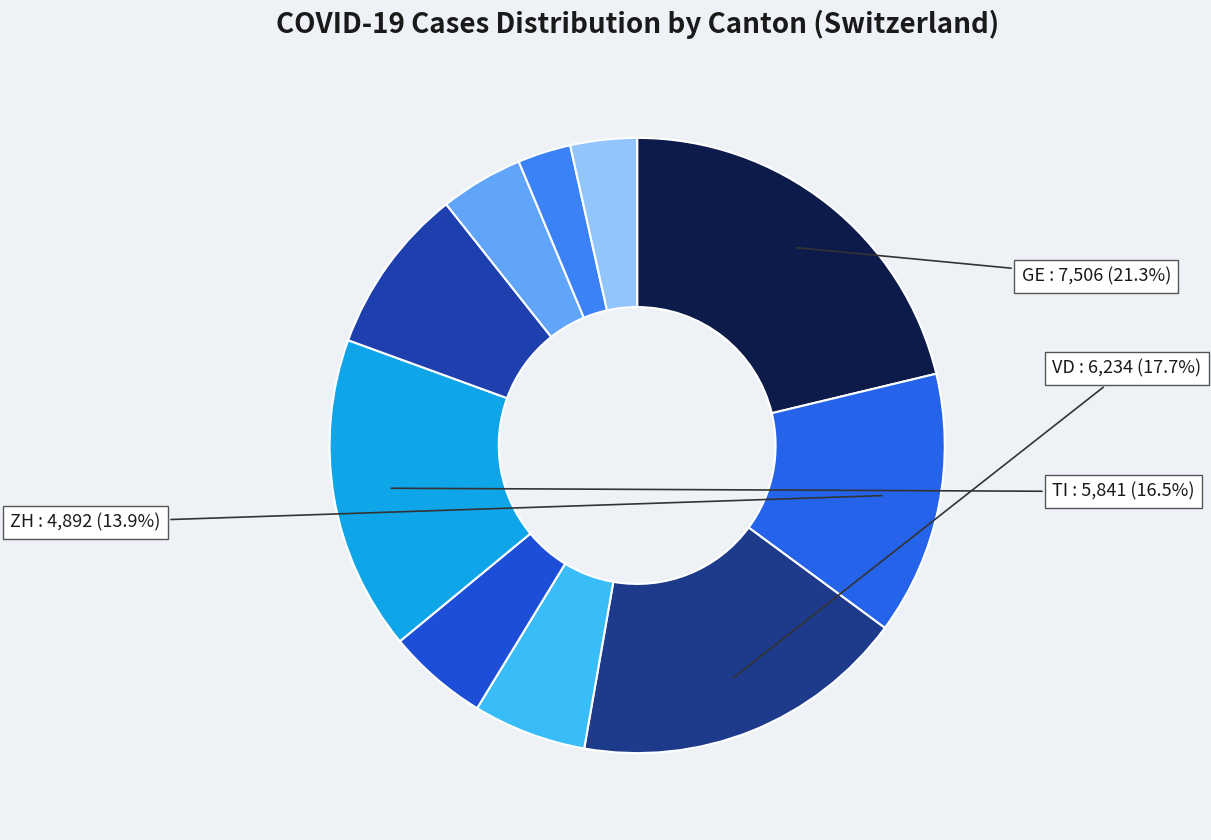

How many segments does this pie chart have?

10